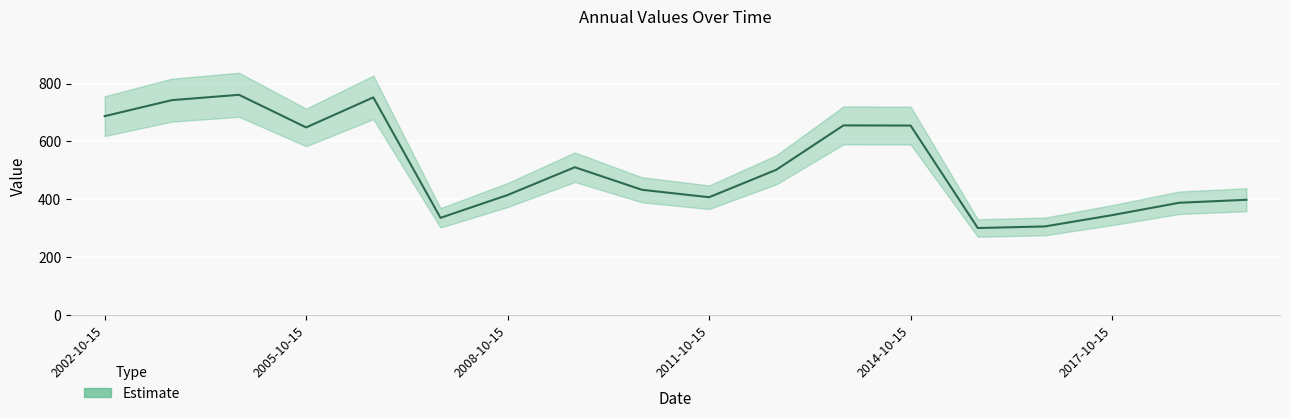

True or false: there are more than 1 points higher than both neighbors.

True